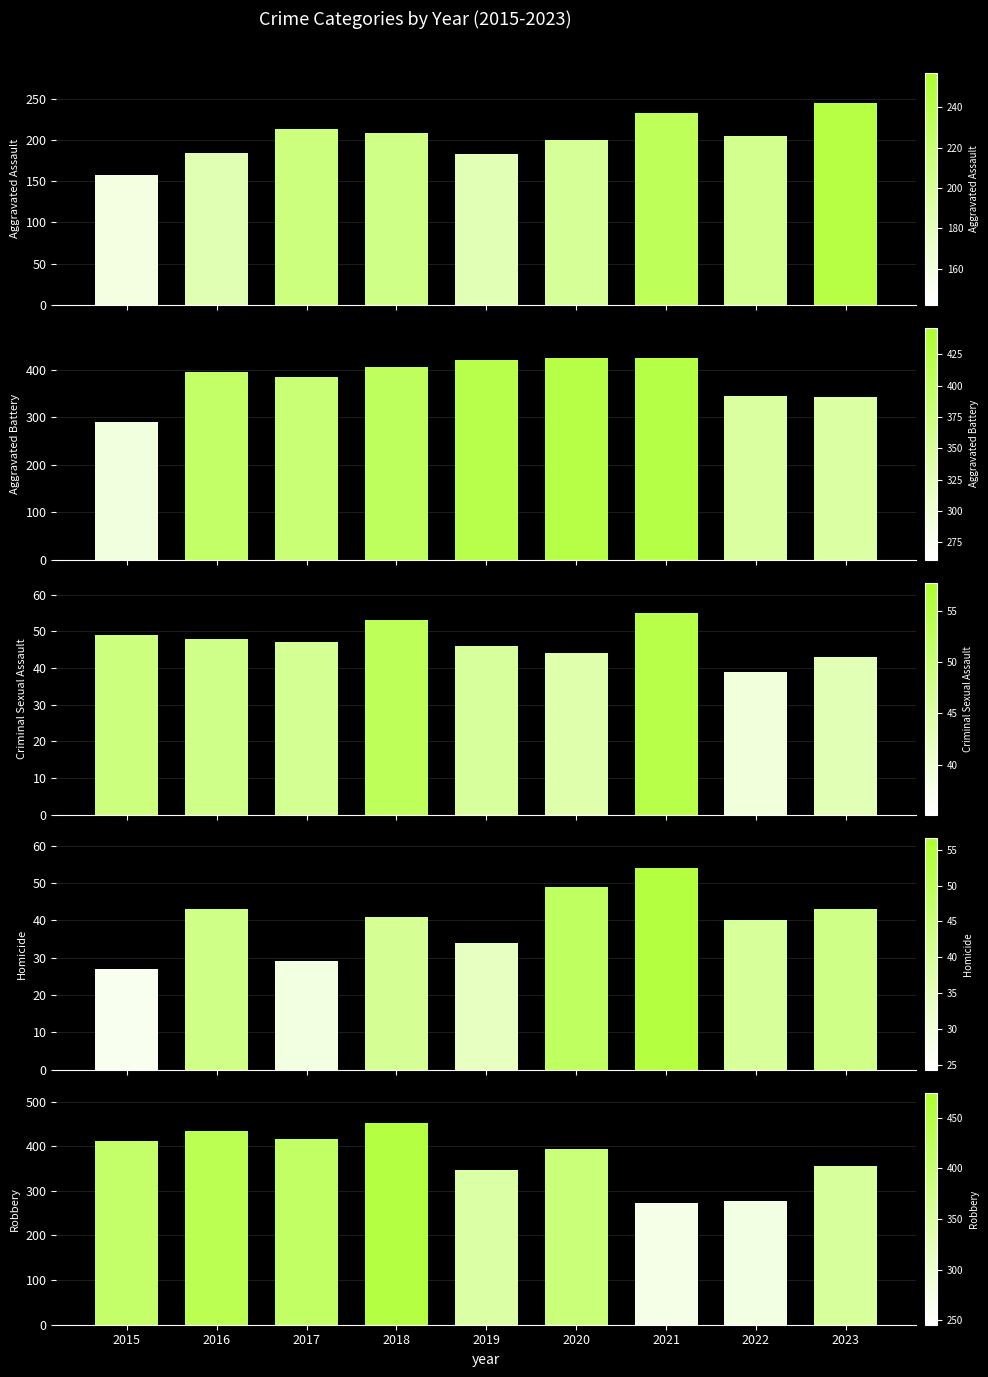

At which category is the sum across all series the highest?

2018